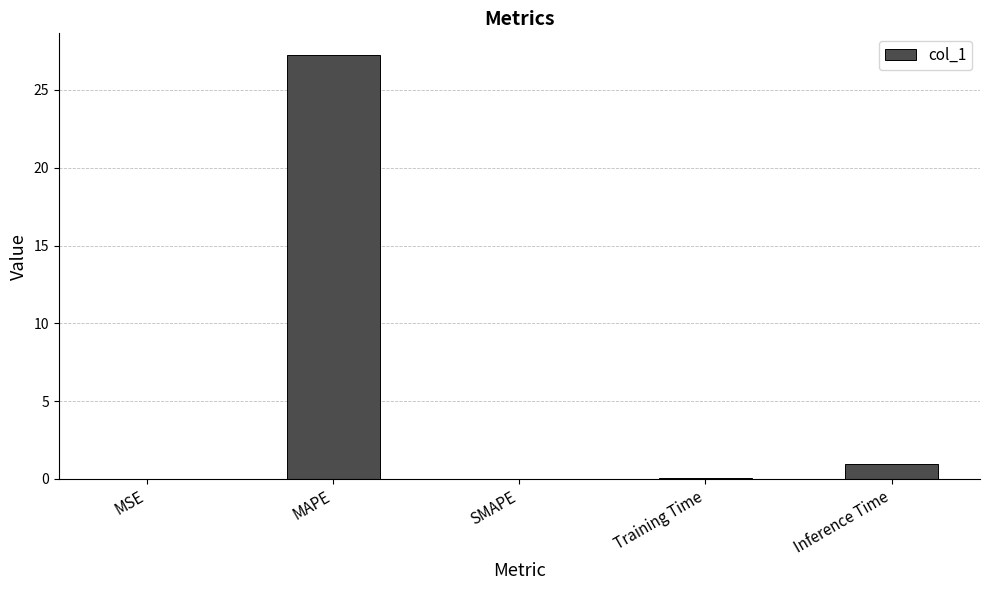

What is the sum of all values?

28.3